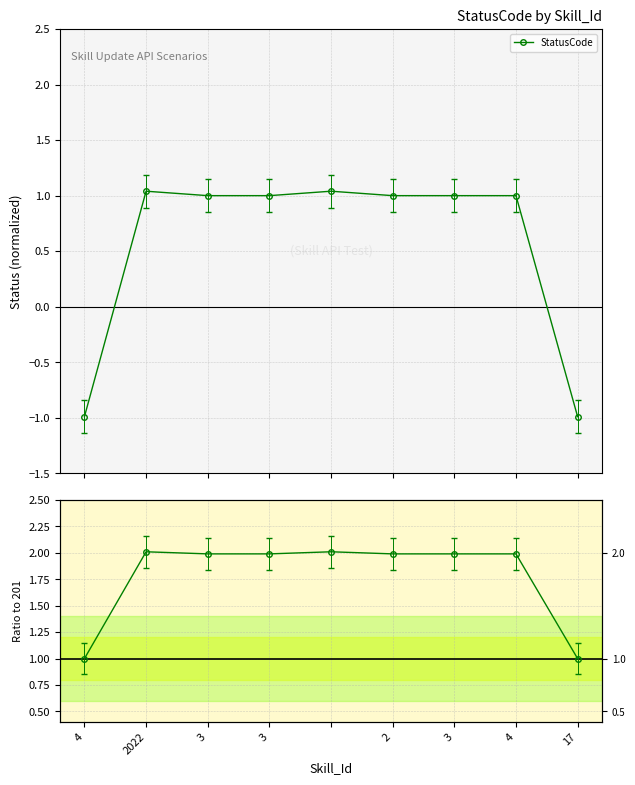

How many interior local peaks does the StatusCode series have?

2